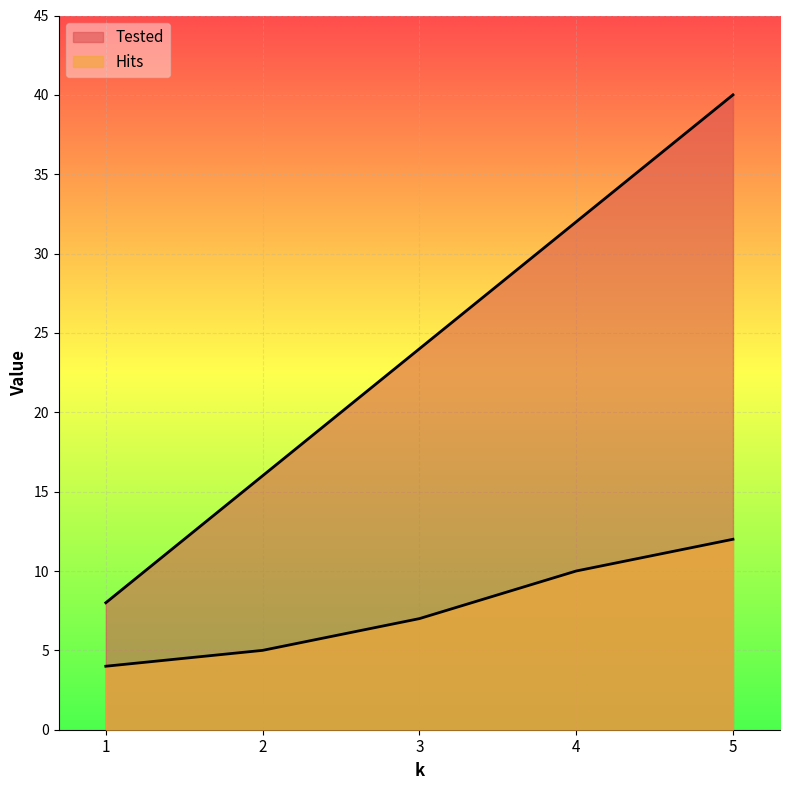

How many values in the Tested series exceed 24?

2